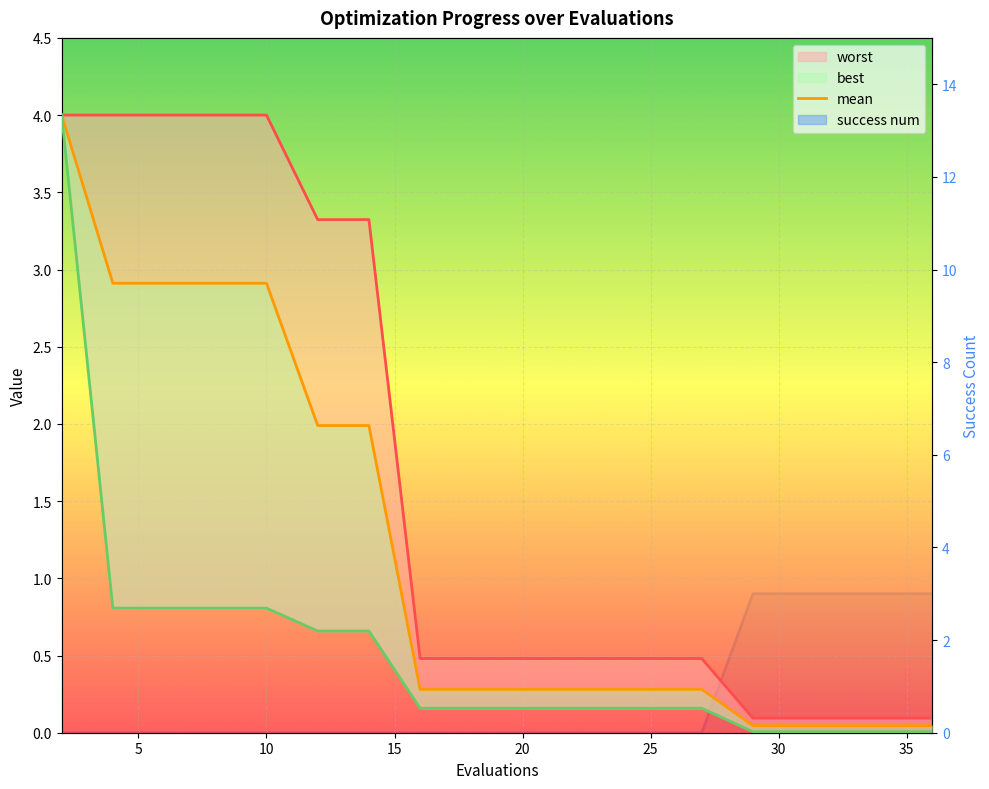

How many lines are shown in the chart?

4